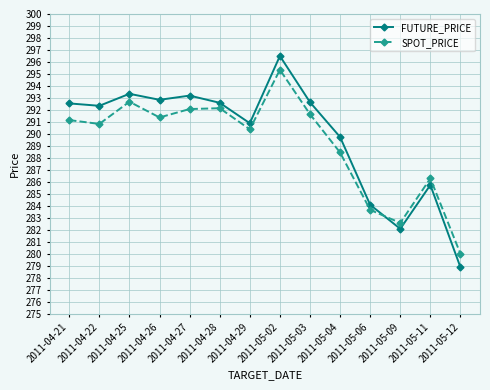

What is the difference between the SPOT_PRICE values at 2011-04-21 and 2011-04-28?

1.0